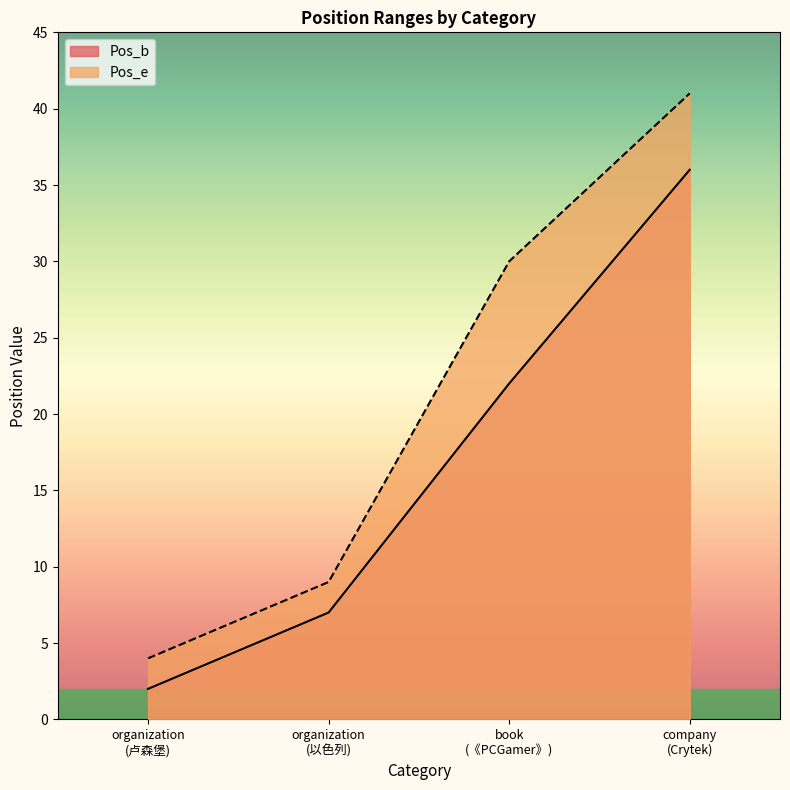

At which category does the chart reach its minimum across all series?

organization
(卢森堡)